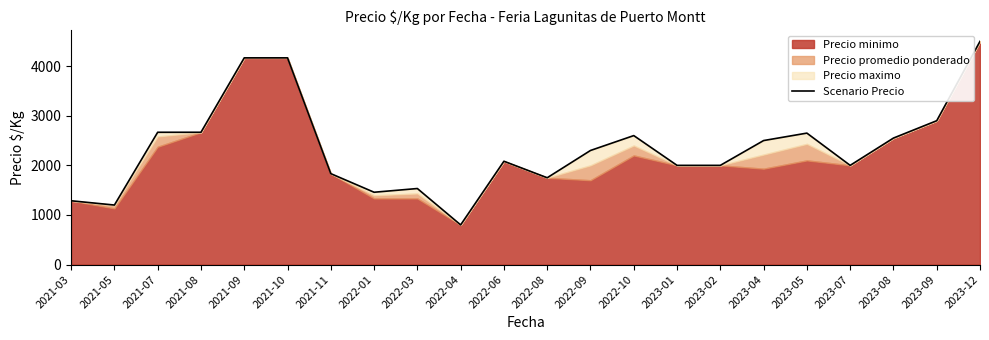

Reading left to right, what are all the values shown in this chart?

1286	1200	2667	2667	4167	4167	1833	1458	1533	800	2083	1750	2300	2600	2000	2000	2500	2650	2000	2550	2900	4500